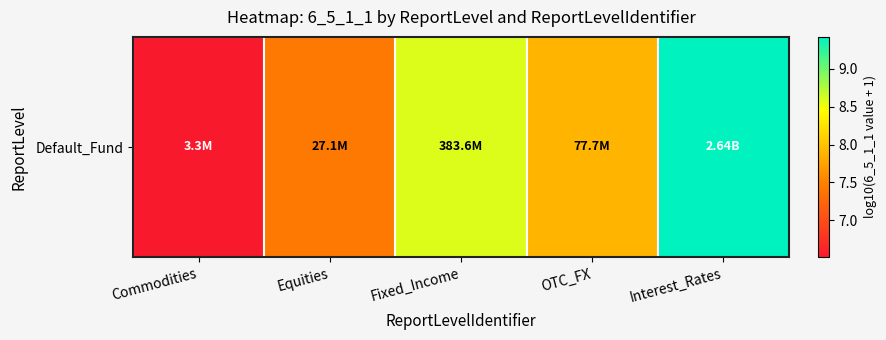

What value does the data have at Commodities?

6.5